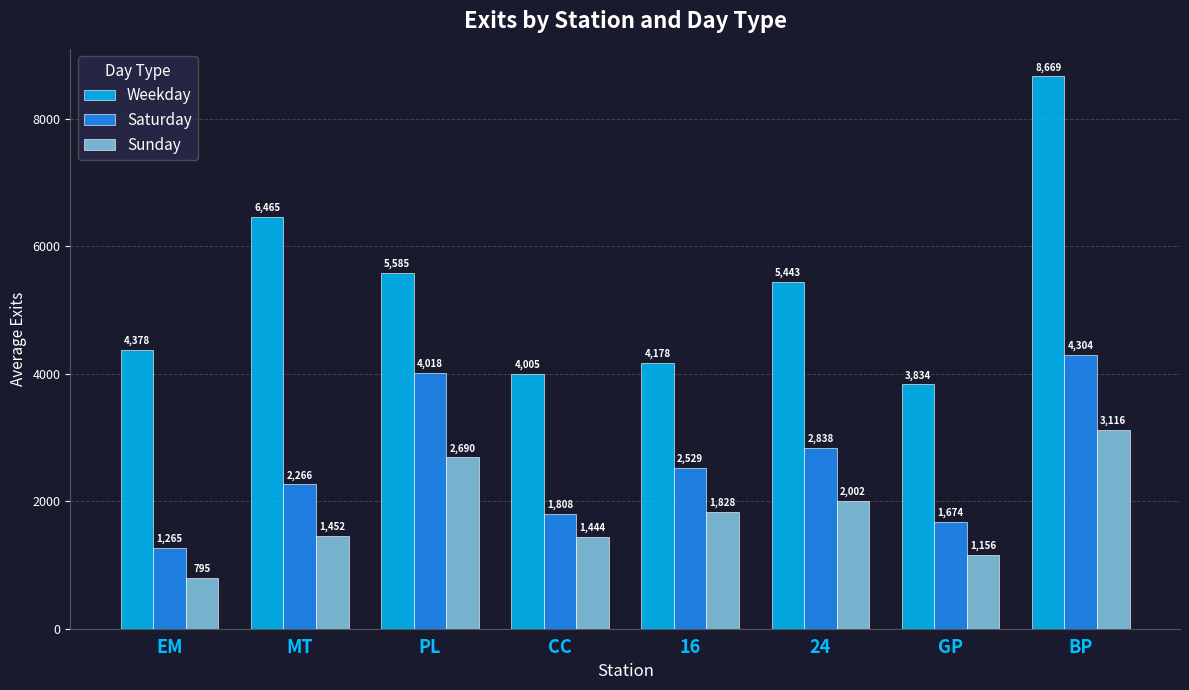

List the labels in order of Saturday value, smallest first.

EM, GP, CC, MT, 16, 24, PL, BP